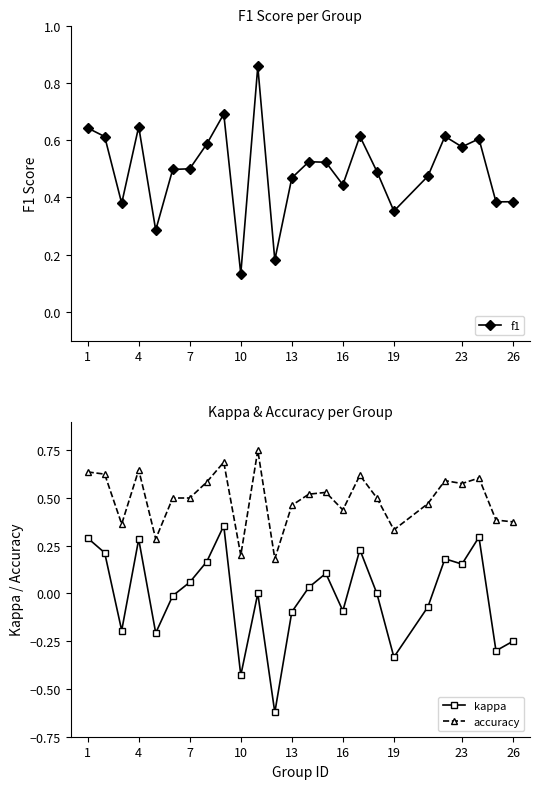

What is the average value of the f1 series?

0.5